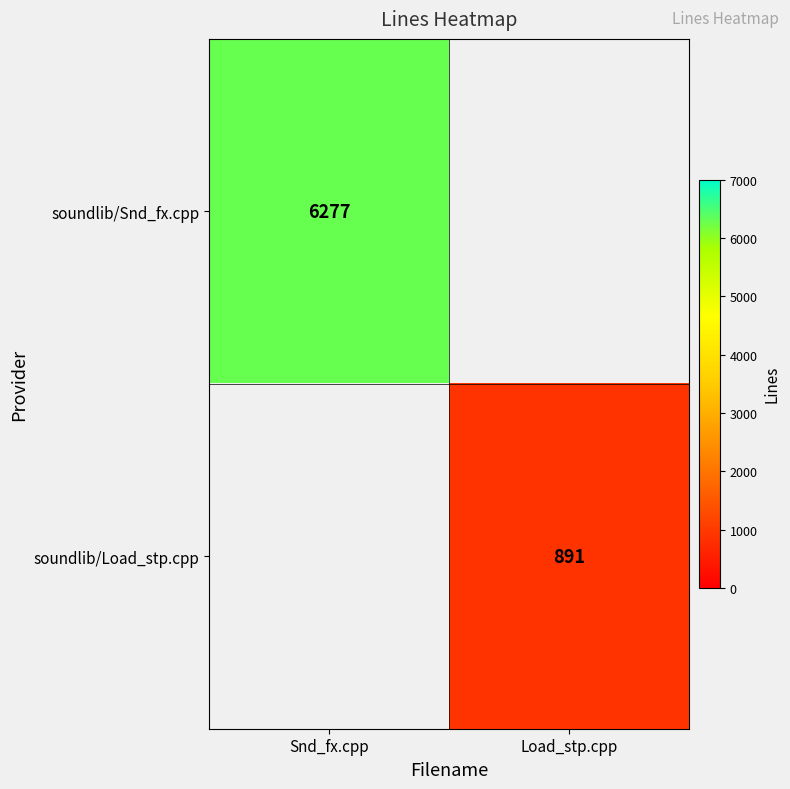

The value of soundlib/Load_stp.cpp at Load_stp.cpp is 259. True or false?

False